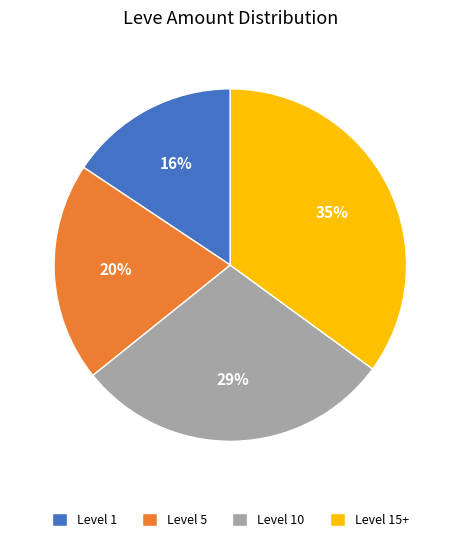

Rank the categories by value from highest to lowest.

Level 15+, Level 10, Level 5, Level 1